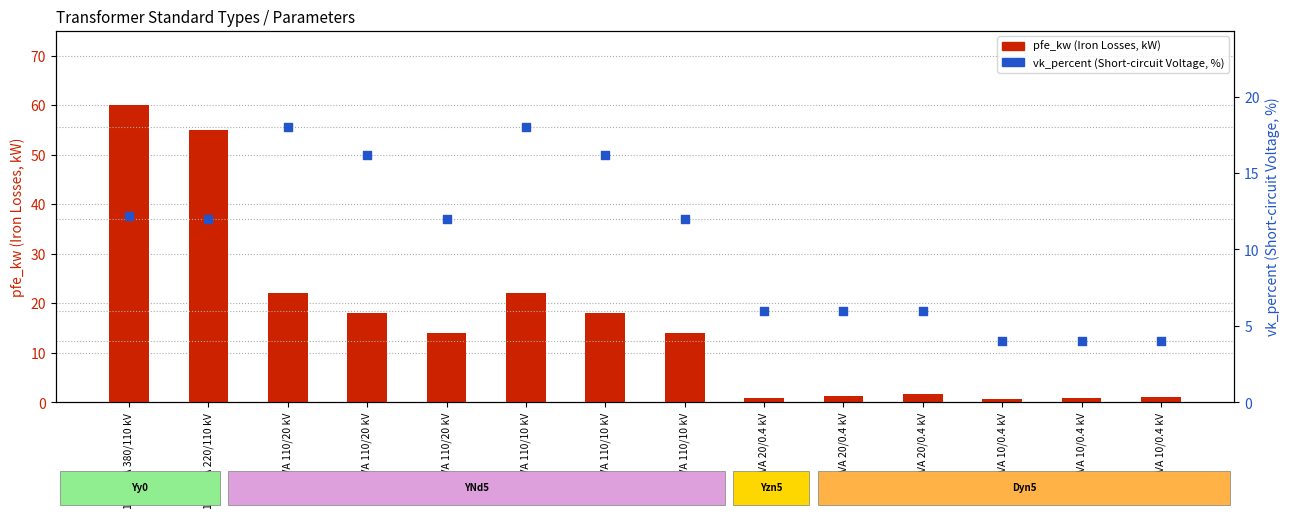

Is the value of vk_percent (short-circuit voltage, %) at 0.63 MVA 10/0.4 kV greater than the value of pfe_kw (iron losses, kW) at 40 MVA 110/20 kV?

No